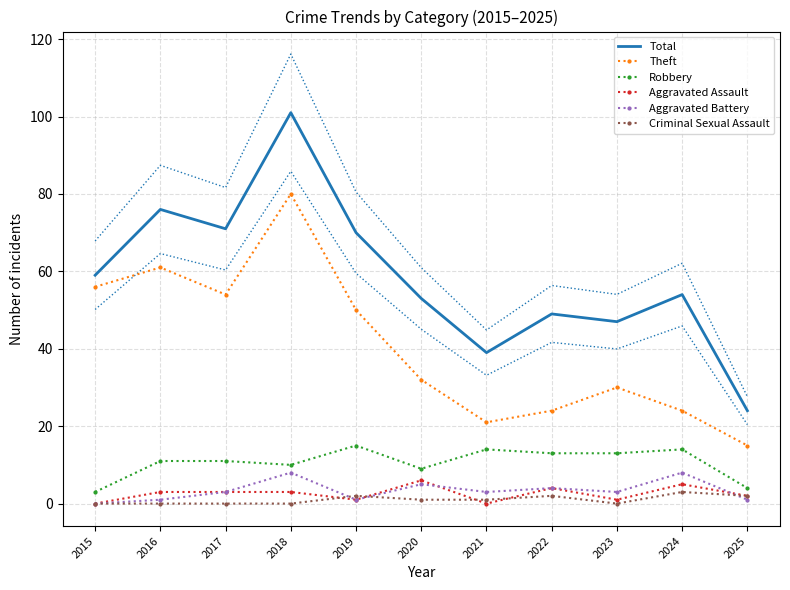

True or false: Total and Criminal Sexual Assault intersect in this chart.

False